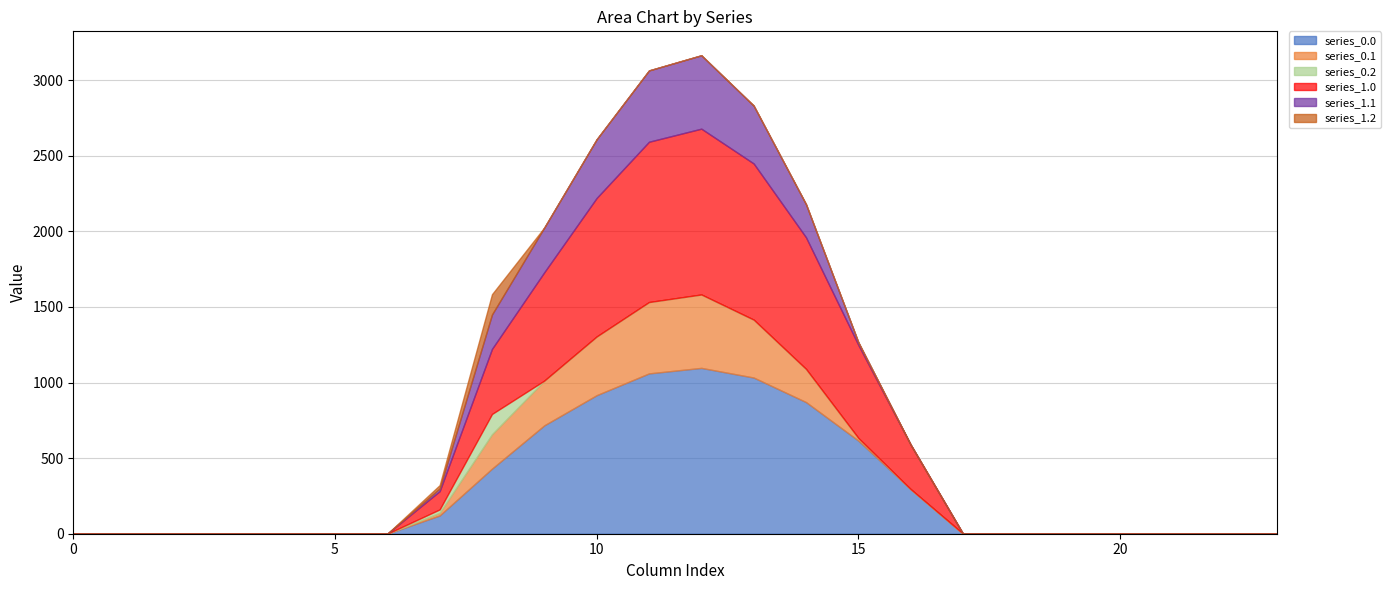

Is the value of series_1.0 at 20 greater than the value of series_1.2 at 8?

No